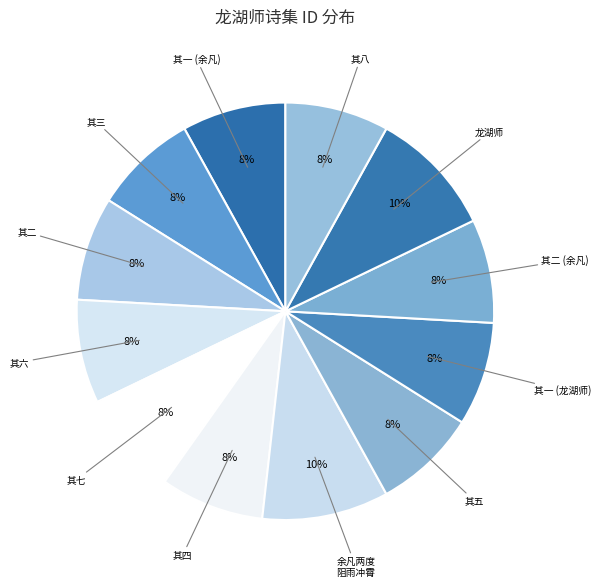

Count the number of slices in the pie.

12